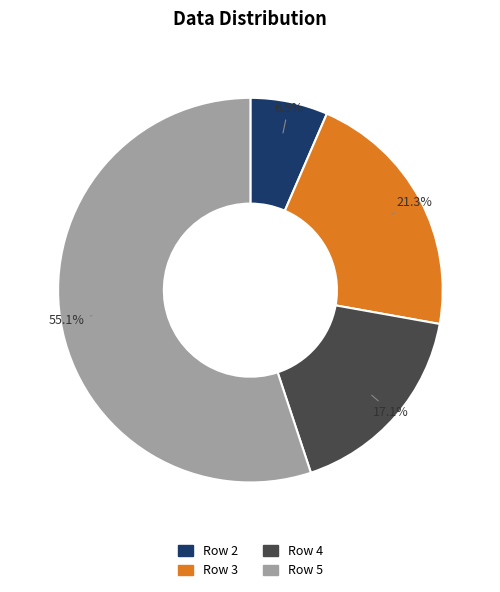

Which slice represents more than half of the pie?

Row 5